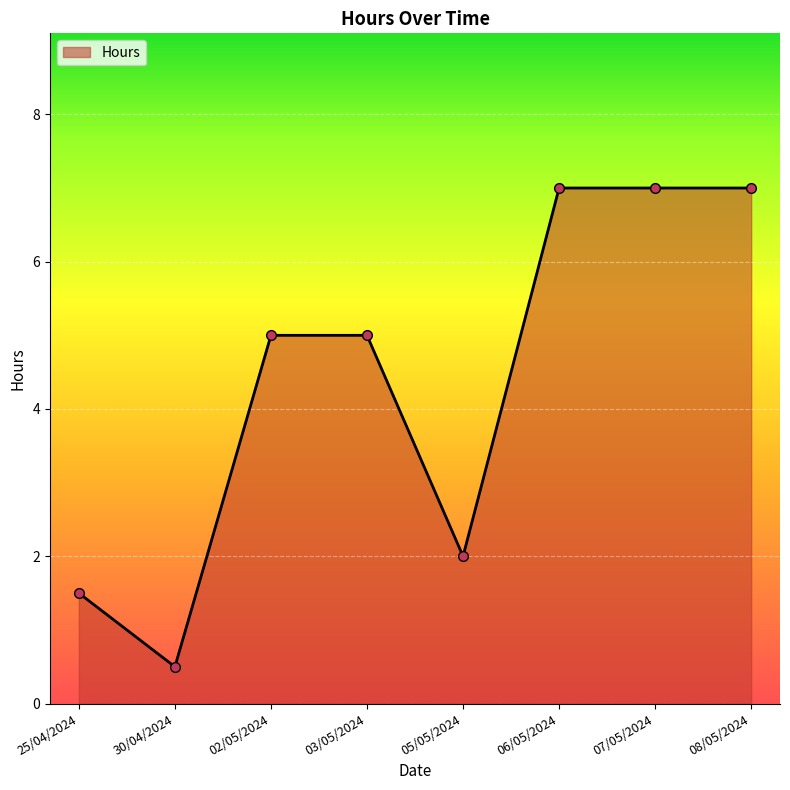

True or false: the data shows 11.9 at 07/05/2024.

False